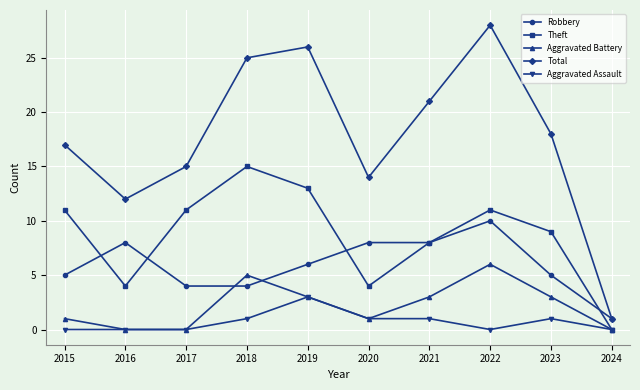

Reading left to right, extract all data points from this chart.

Robbery: 2015=5	2016=8	2017=4	2018=4	2019=6	2020=8	2021=8	2022=10	2023=5	2024=1
Theft: 2015=11	2016=4	2017=11	2018=15	2019=13	2020=4	2021=8	2022=11	2023=9	2024=0
Aggravated Battery: 2015=1	2016=0	2017=0	2018=5	2019=3	2020=1	2021=3	2022=6	2023=3	2024=0
Total: 2015=17	2016=12	2017=15	2018=25	2019=26	2020=14	2021=21	2022=28	2023=18	2024=1
Aggravated Assault: 2015=0	2016=0	2017=0	2018=1	2019=3	2020=1	2021=1	2022=0	2023=1	2024=0